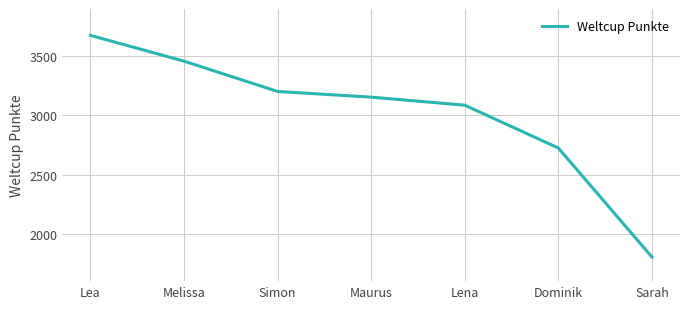

What is the change in value from Melissa to Sarah?

-1655